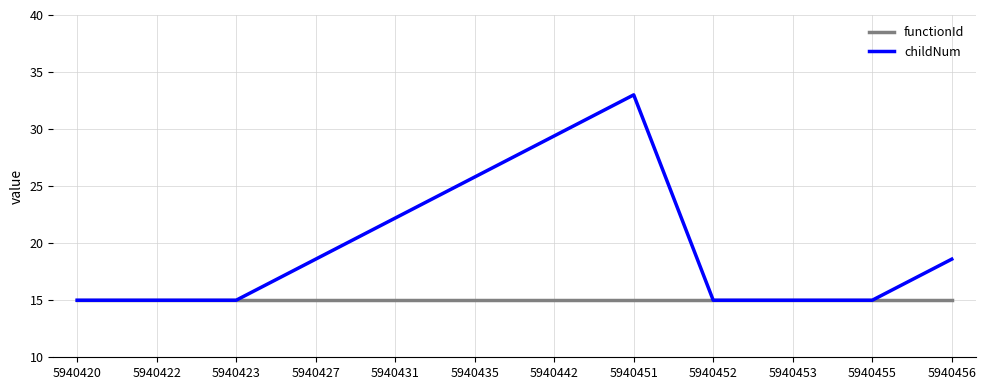

What is the lowest value of the functionId series?

15.0